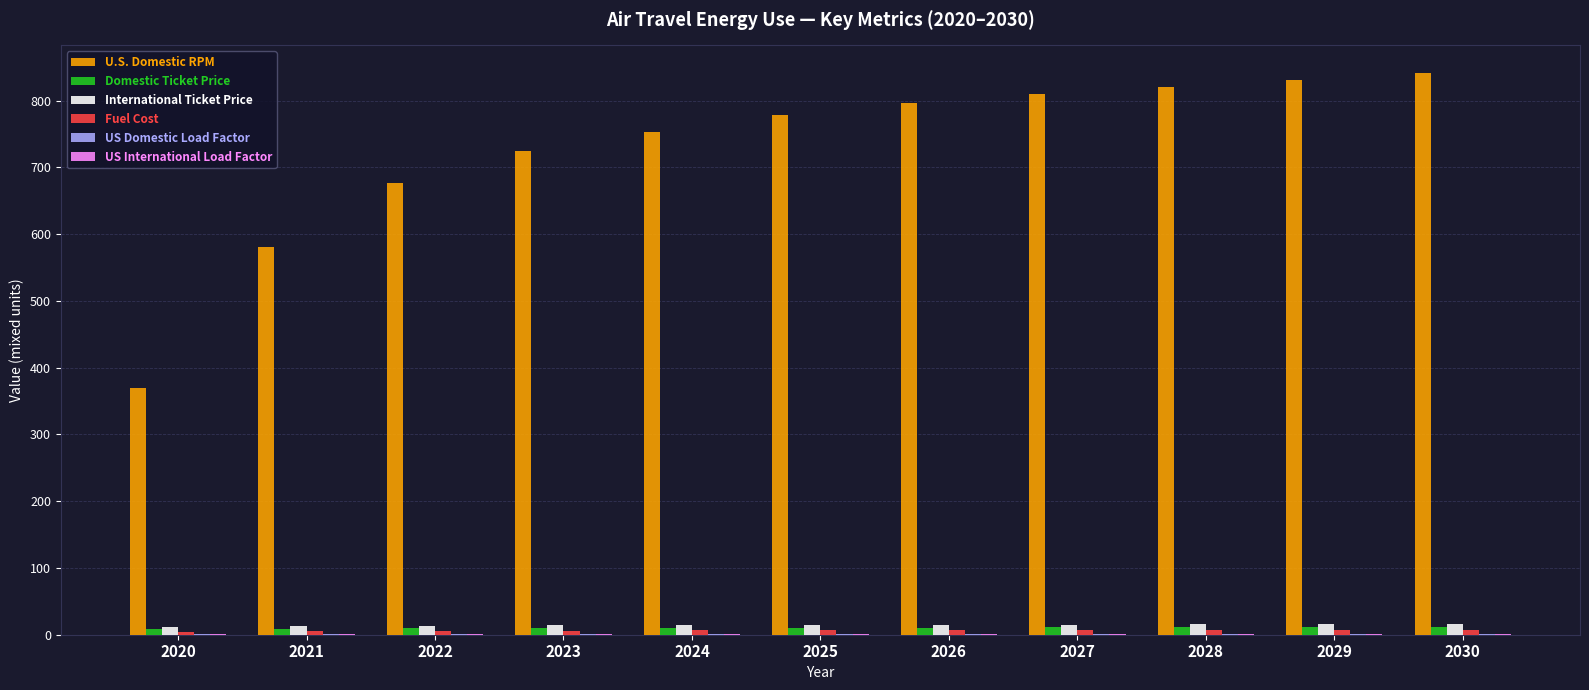

At which label is U.S. Domestic RPM closest to 605?

2021